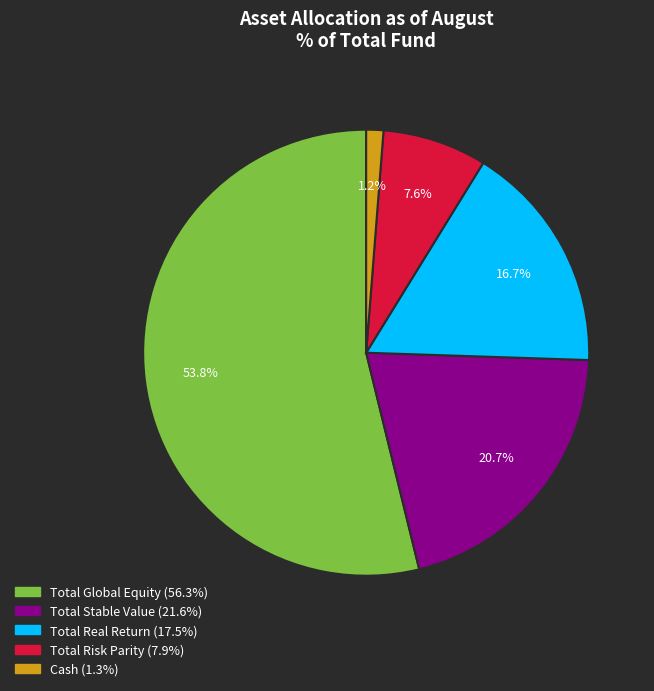

To the nearest percent, what percentage of the pie is Total Global Equity (56.3%)?

54%